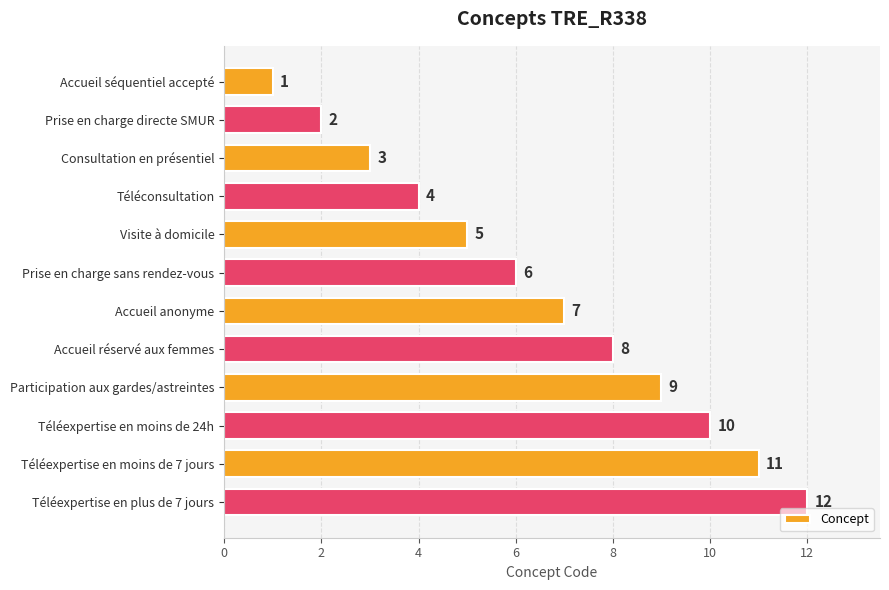

What is the difference between the values at Accueil anonyme and Téléexpertise en plus de 7 jours?

5